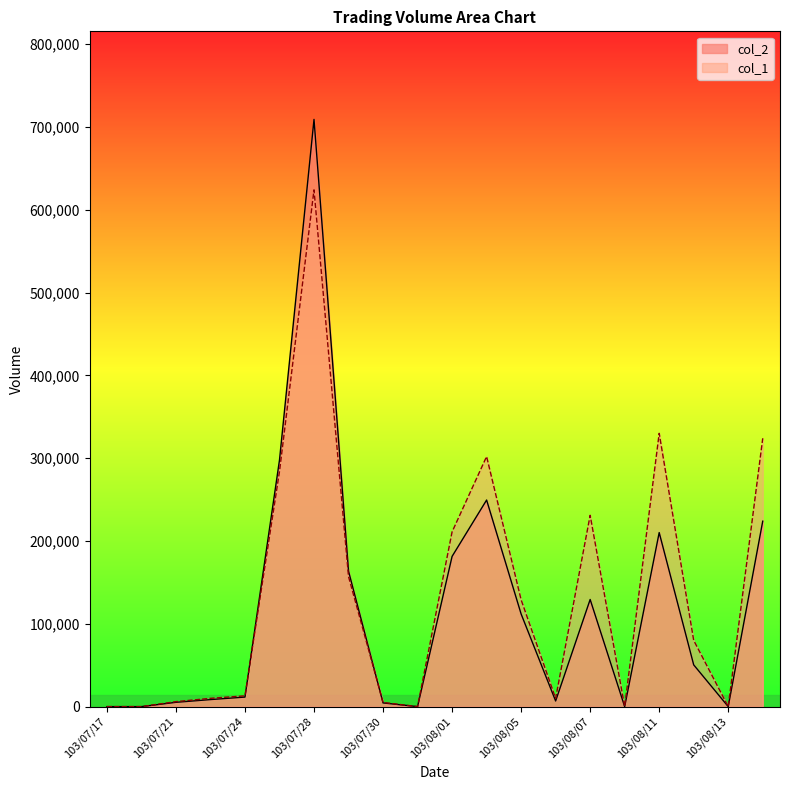

Where does the col_1 series first go above 80000?

103/07/25